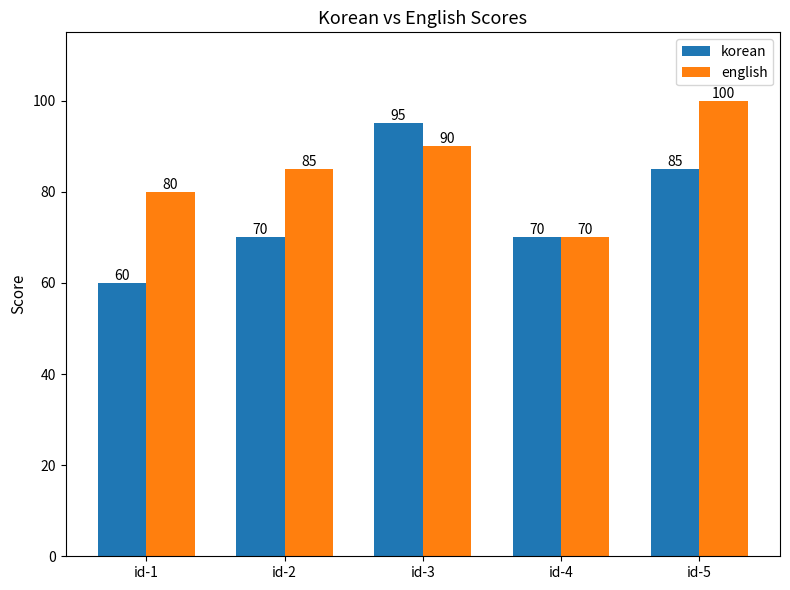

What are all the series names shown in the legend?

korean, english